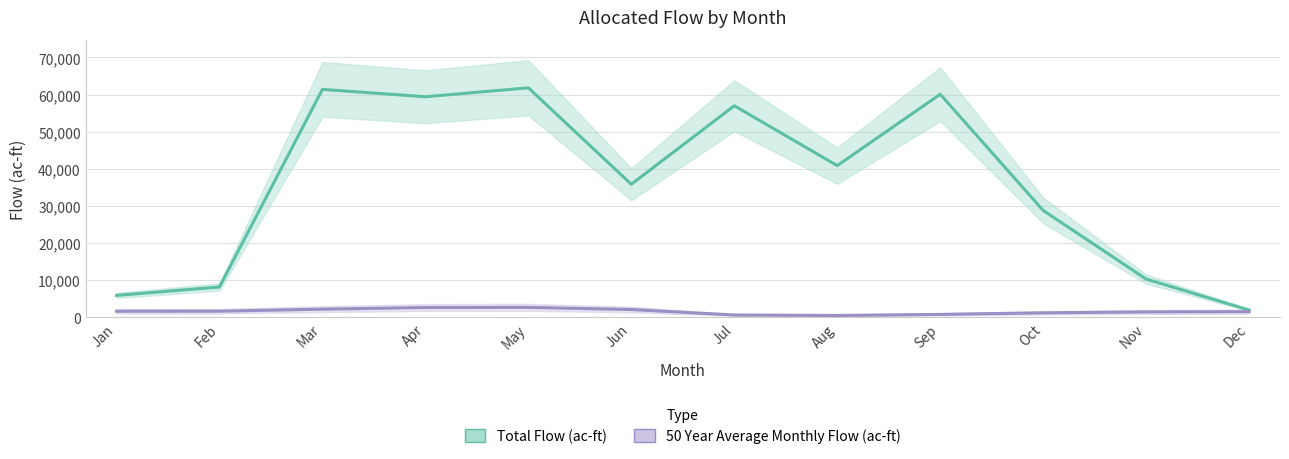

How many data points in 50 Year Average Monthly Flow (ac-ft) are above 1671?

6